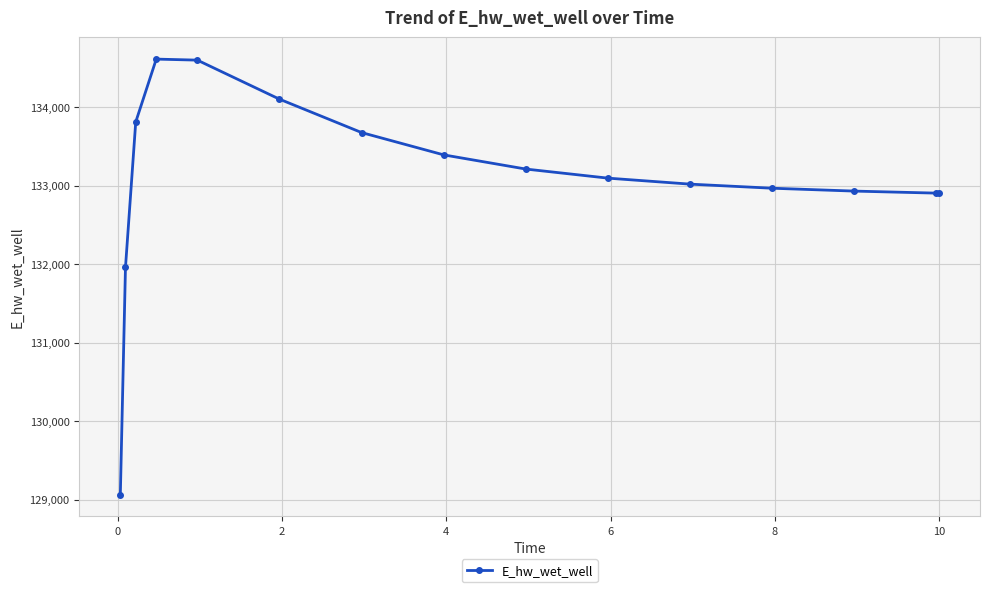

What is the greatest value displayed?

134615.1